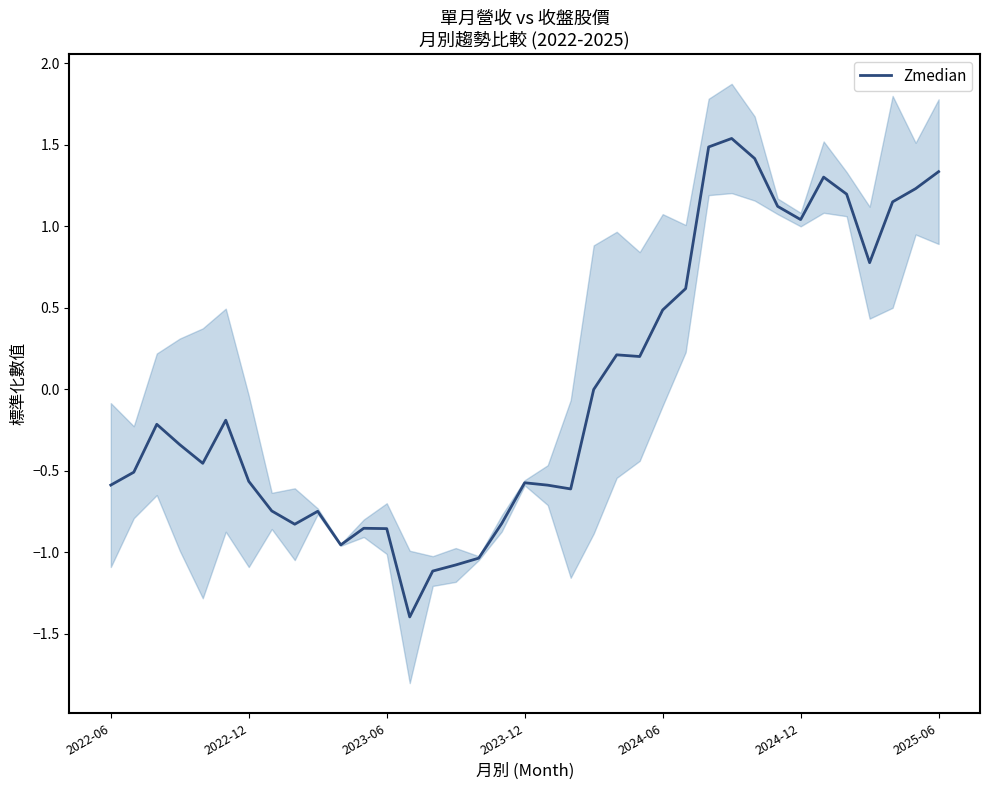

The Zmedian series shows 0.6 at 2024-12. True or false?

False